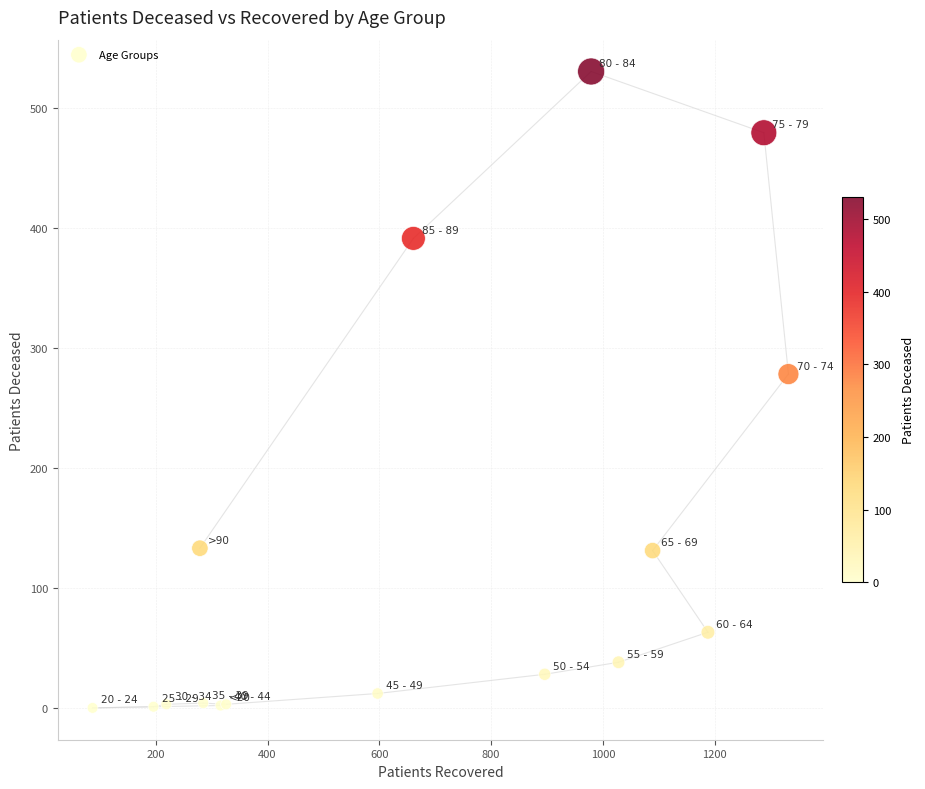

What Y value in the scatter plot is closest to 265?

278